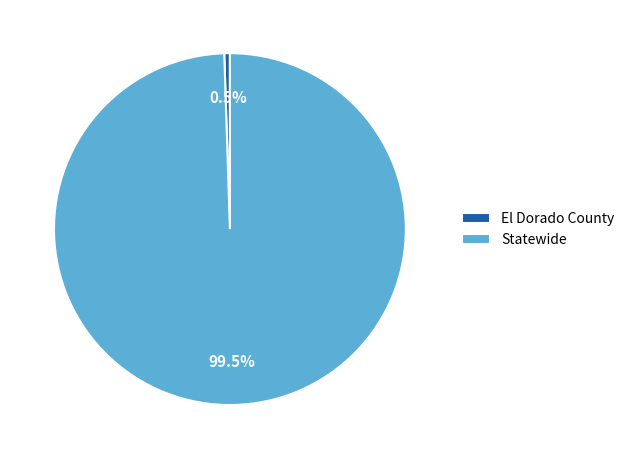

Which has a higher value, El Dorado County or Statewide?

Statewide